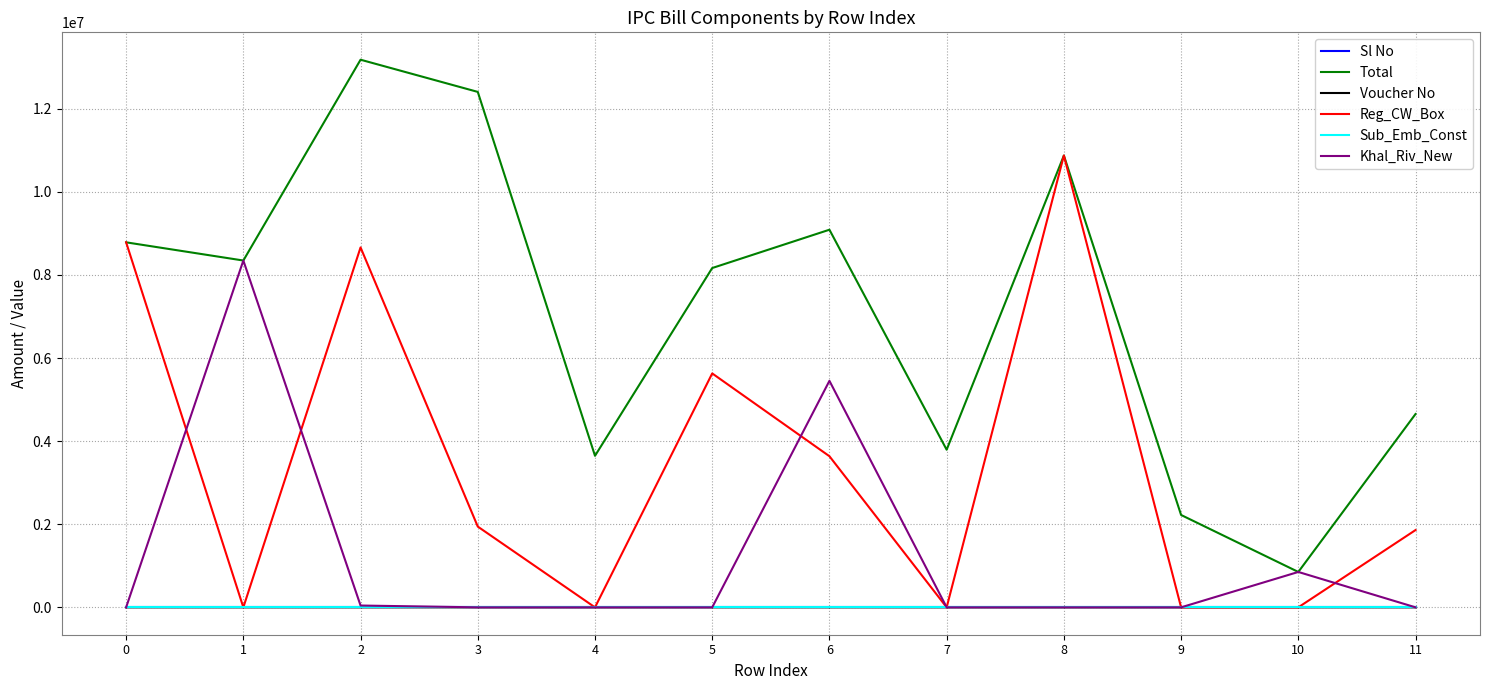

How many intersections are there between Voucher No and Reg_CW_Box?

8